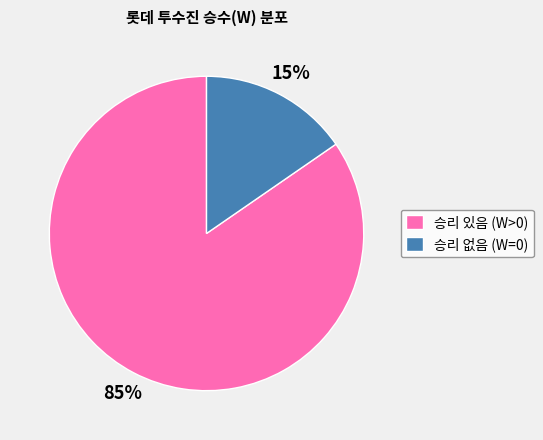

Combined, do 승리 있음 (W>0) and 승리 없음 (W=0) account for over 50%?

Yes